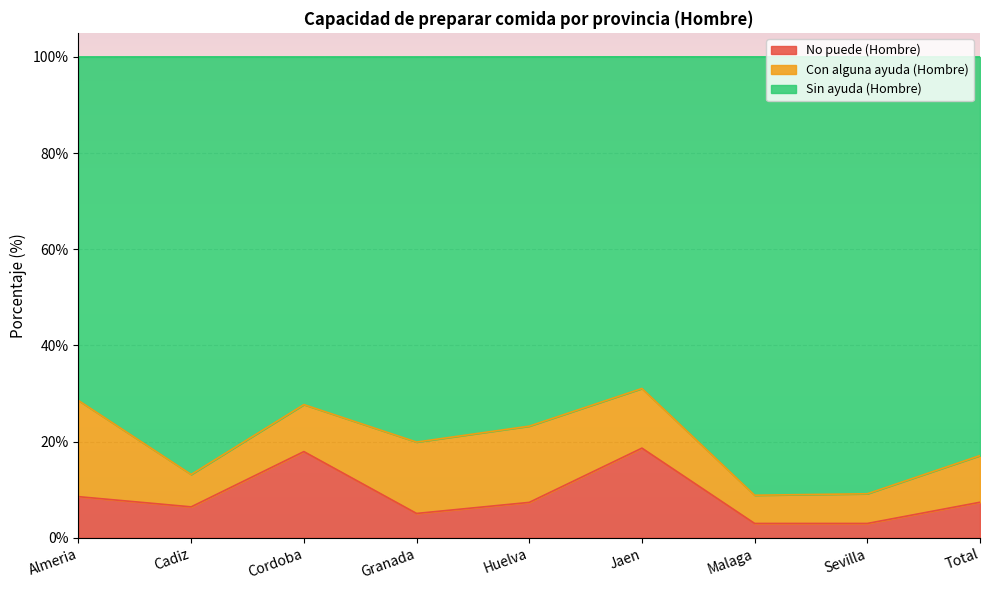

Between Granada and Cadiz, which is larger?

Cadiz